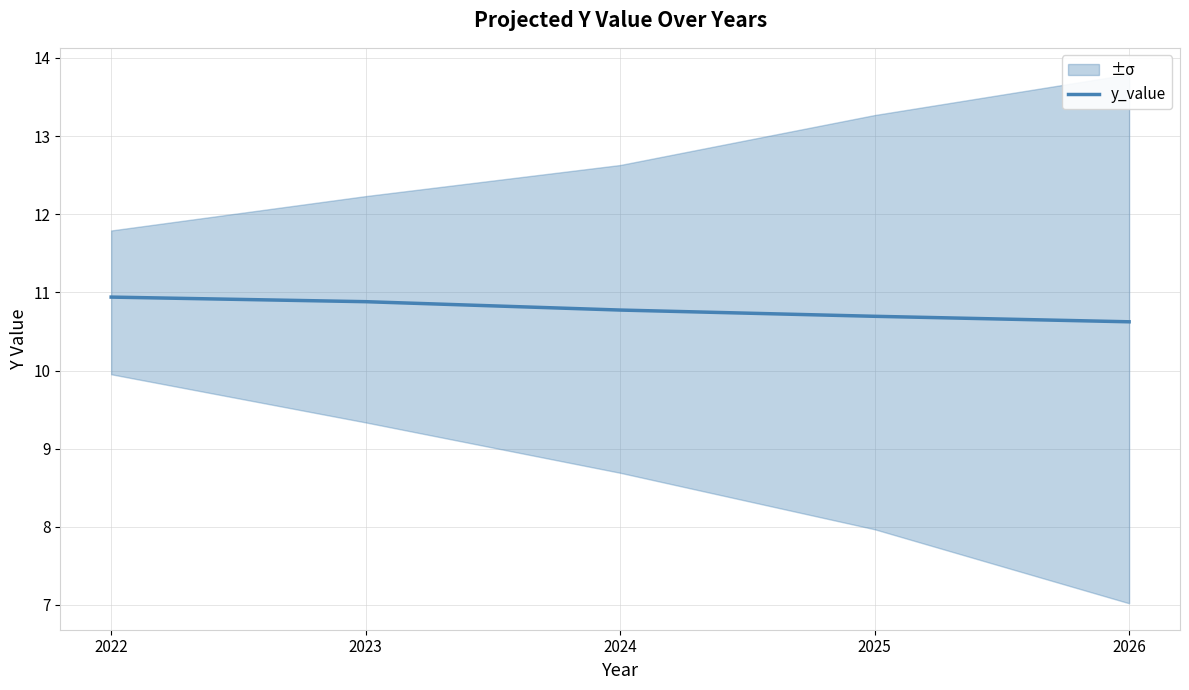

What is the maximum value shown in the chart?

10.9